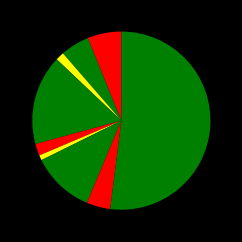

How many segments does this pie chart have?

9